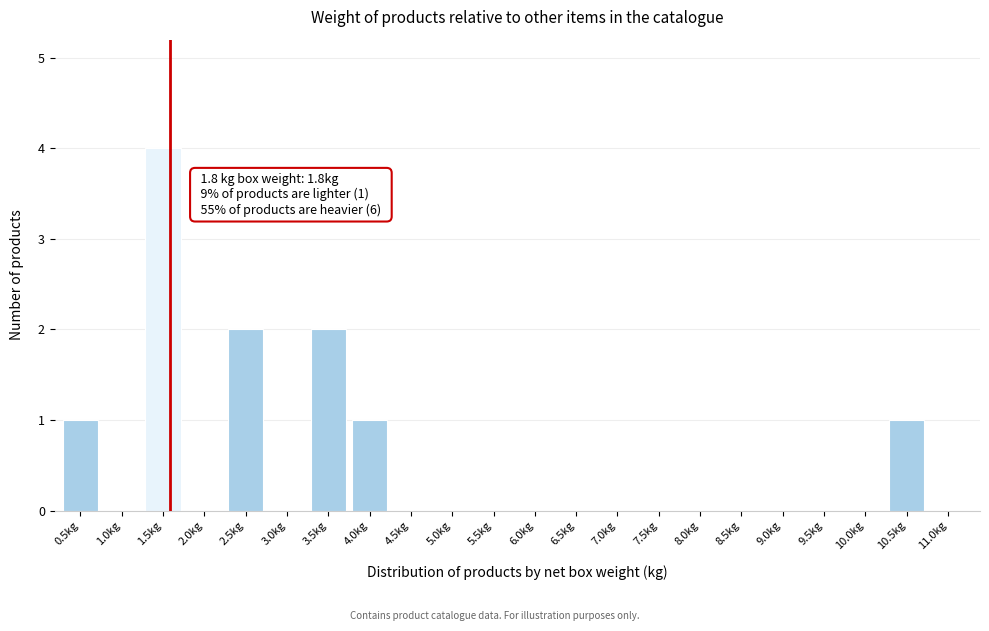

Reading left to right, extract all data points from this chart.

0.5kg=1	1.0kg=0	1.5kg=4	2.0kg=0	2.5kg=2	3.0kg=0	3.5kg=2	4.0kg=1	4.5kg=0	5.0kg=0	5.5kg=0	6.0kg=0	6.5kg=0	7.0kg=0	7.5kg=0	8.0kg=0	8.5kg=0	9.0kg=0	9.5kg=0	10.0kg=0	10.5kg=1	11.0kg=0